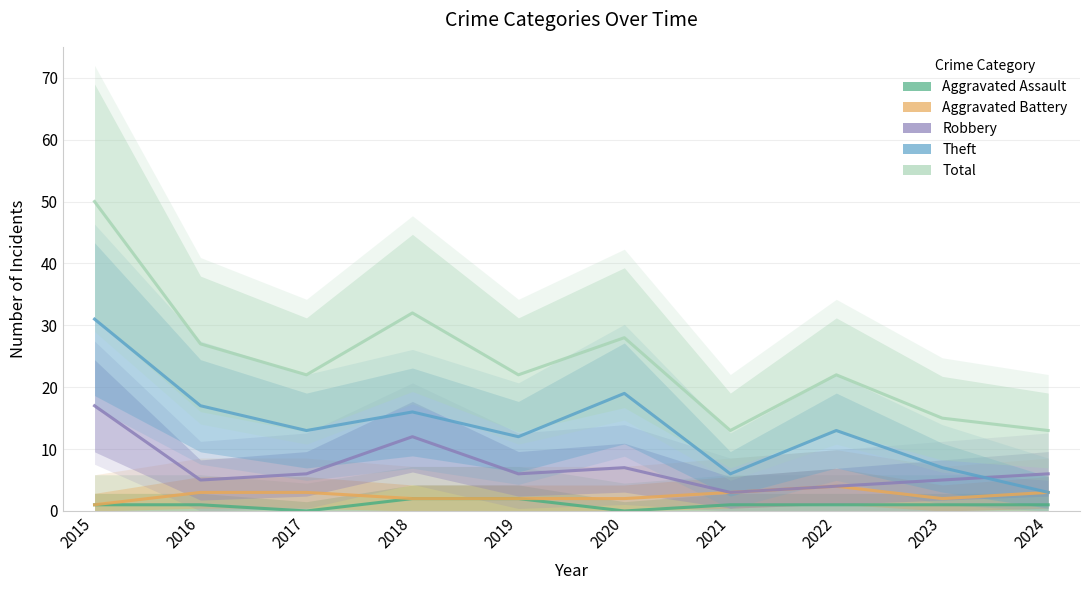

Reading right to left, extract all data points from this chart.

Aggravated Assault: 2024=1	2023=1	2022=1	2021=1	2020=0	2019=2	2018=2	2017=0	2016=1	2015=1
Aggravated Battery: 2024=3	2023=2	2022=4	2021=3	2020=2	2019=2	2018=2	2017=3	2016=3	2015=1
Robbery: 2024=6	2023=5	2022=4	2021=3	2020=7	2019=6	2018=12	2017=6	2016=5	2015=17
Theft: 2024=3	2023=7	2022=13	2021=6	2020=19	2019=12	2018=16	2017=13	2016=17	2015=31
Total: 2024=13	2023=15	2022=22	2021=13	2020=28	2019=22	2018=32	2017=22	2016=27	2015=50